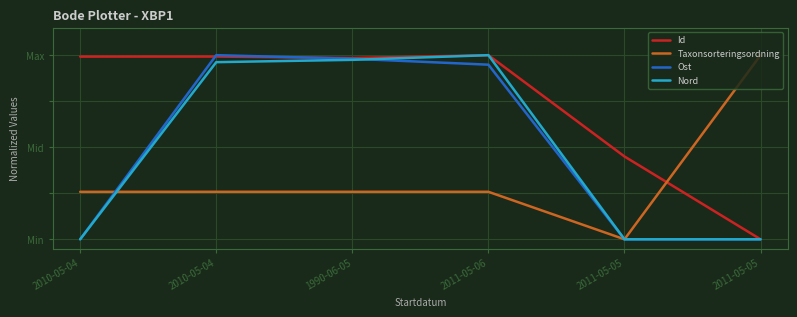

What are all the series names shown in the legend?

Id, Taxonsorteringsordning, Ost, Nord